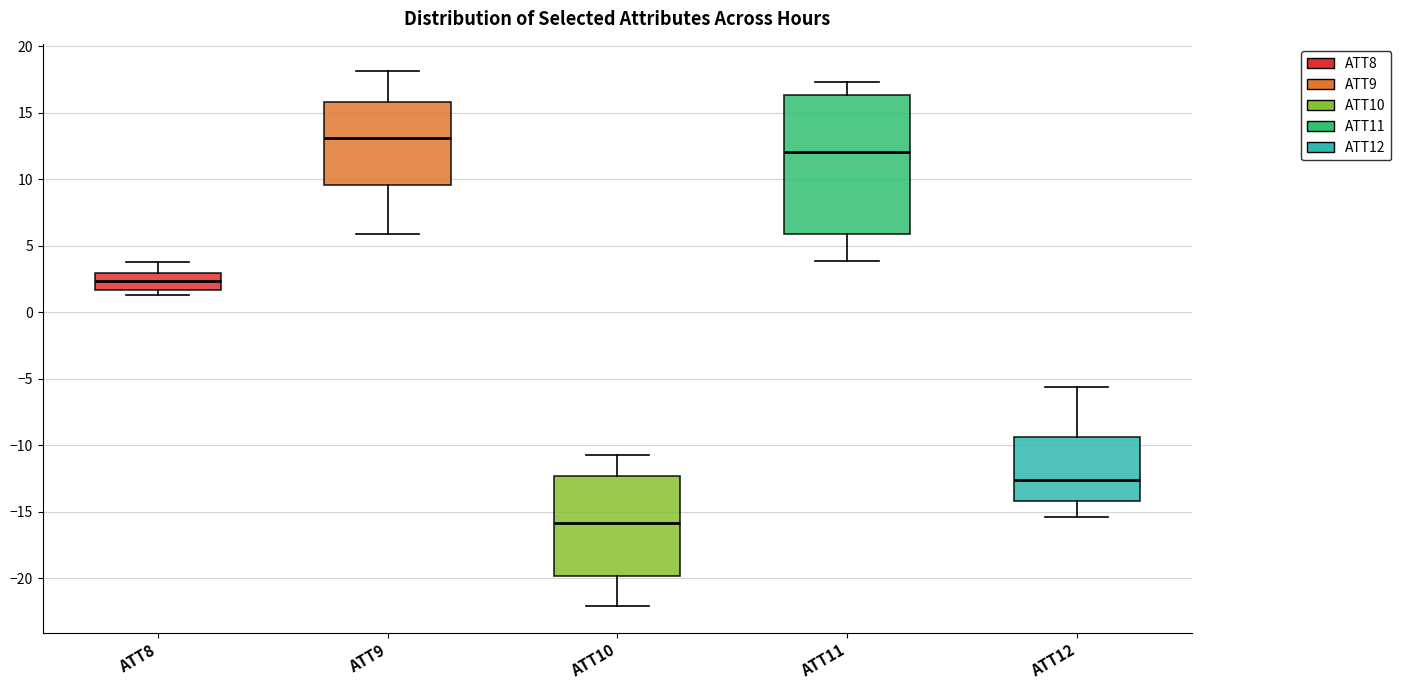

Reading left to right, transcribe this box plot: for each box, give where its median line is, the range the box spans, and where its two whiskers end, as read against the y-axis. The values are not printed on the chart, so give them approximately, as read against the axis.

ATT8: median 2.5, box 1.5 to 3.0, whiskers 1.5 (just below the box's lower edge) to 4.0
ATT9: median 13.0, box 9.5 to 16.0, whiskers 6.0 to 18.0
ATT10: median -16.0, box -20.0 to -12.5, whiskers -22.0 to -10.5
ATT11: median 12.0, box 6.0 to 16.5, whiskers 4.0 to 17.5
ATT12: median -12.5, box -14.0 to -9.5, whiskers -15.5 to -5.5